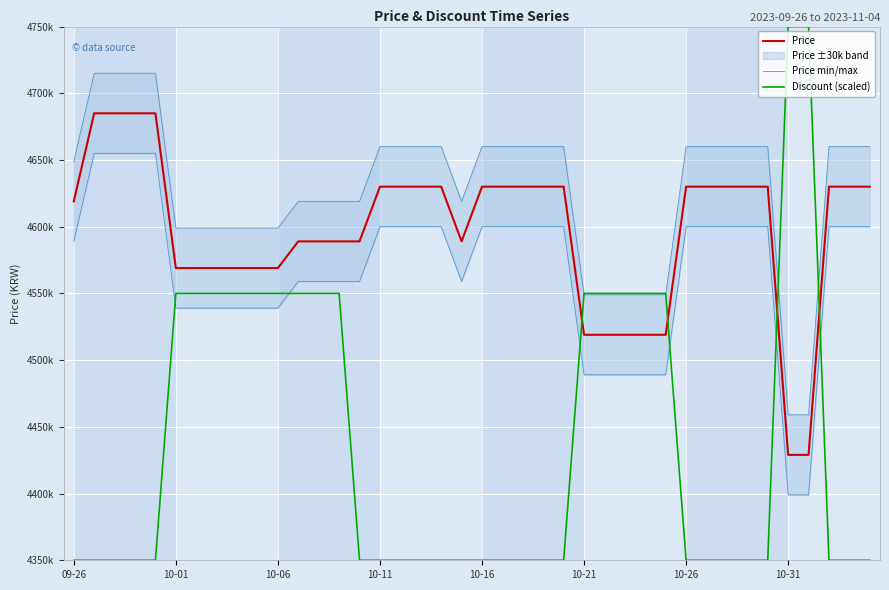

Rank the series by their average value, from highest to lowest.

Price, Price min/max, Discount (scaled)